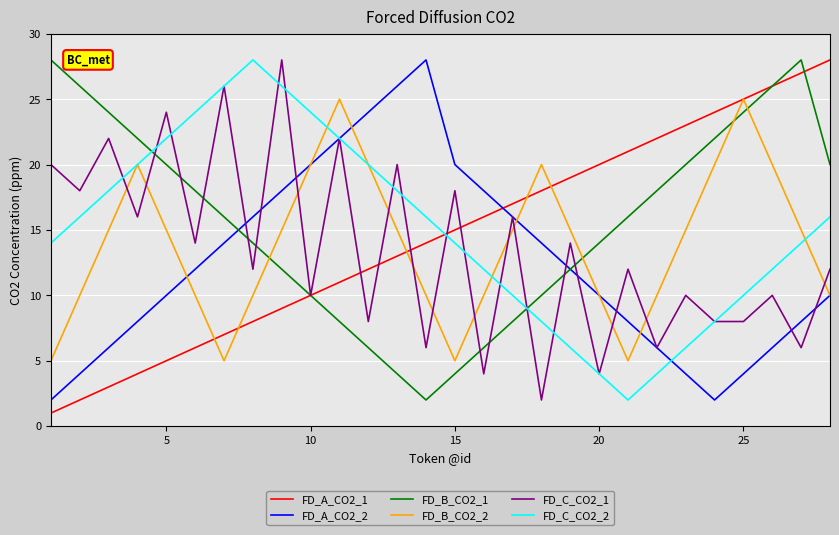

Which series ends up on top after the final intersection of FD_A_CO2_2 and FD_A_CO2_1?

FD_A_CO2_1